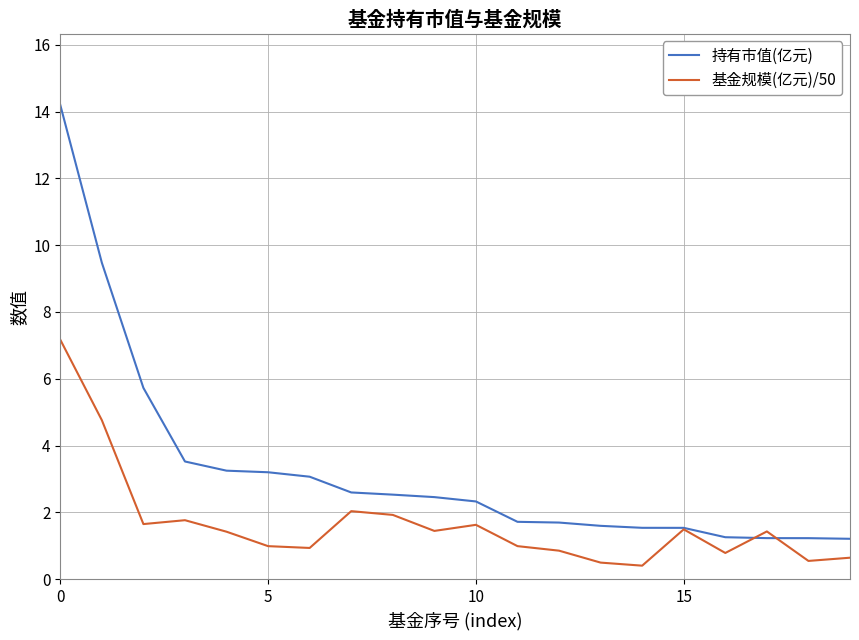

Which series has the widest spread of values?

持有市值(亿元)